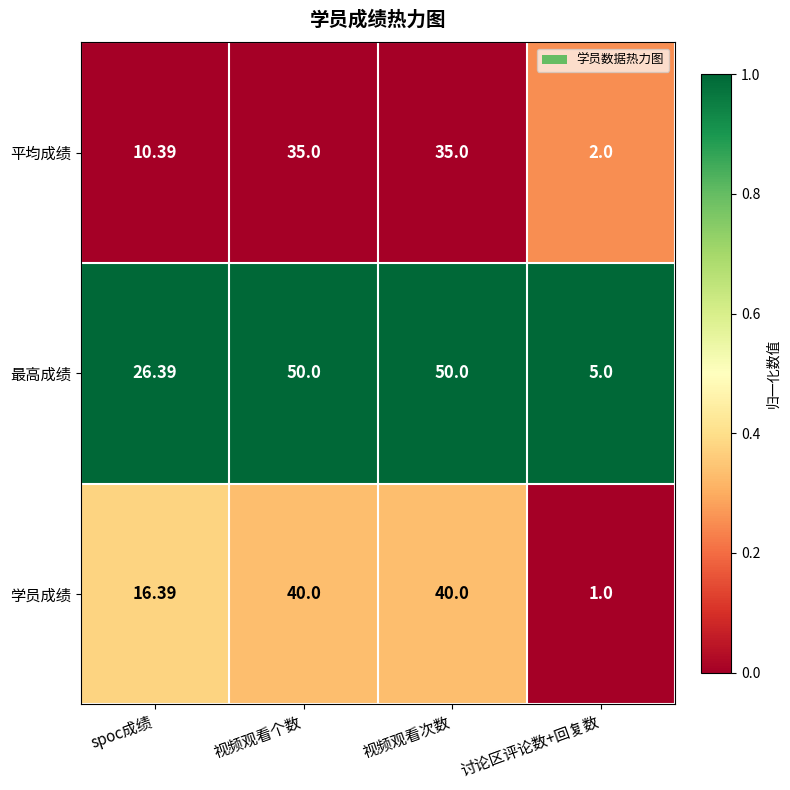

Which series has the largest total across all categories?

最高成绩